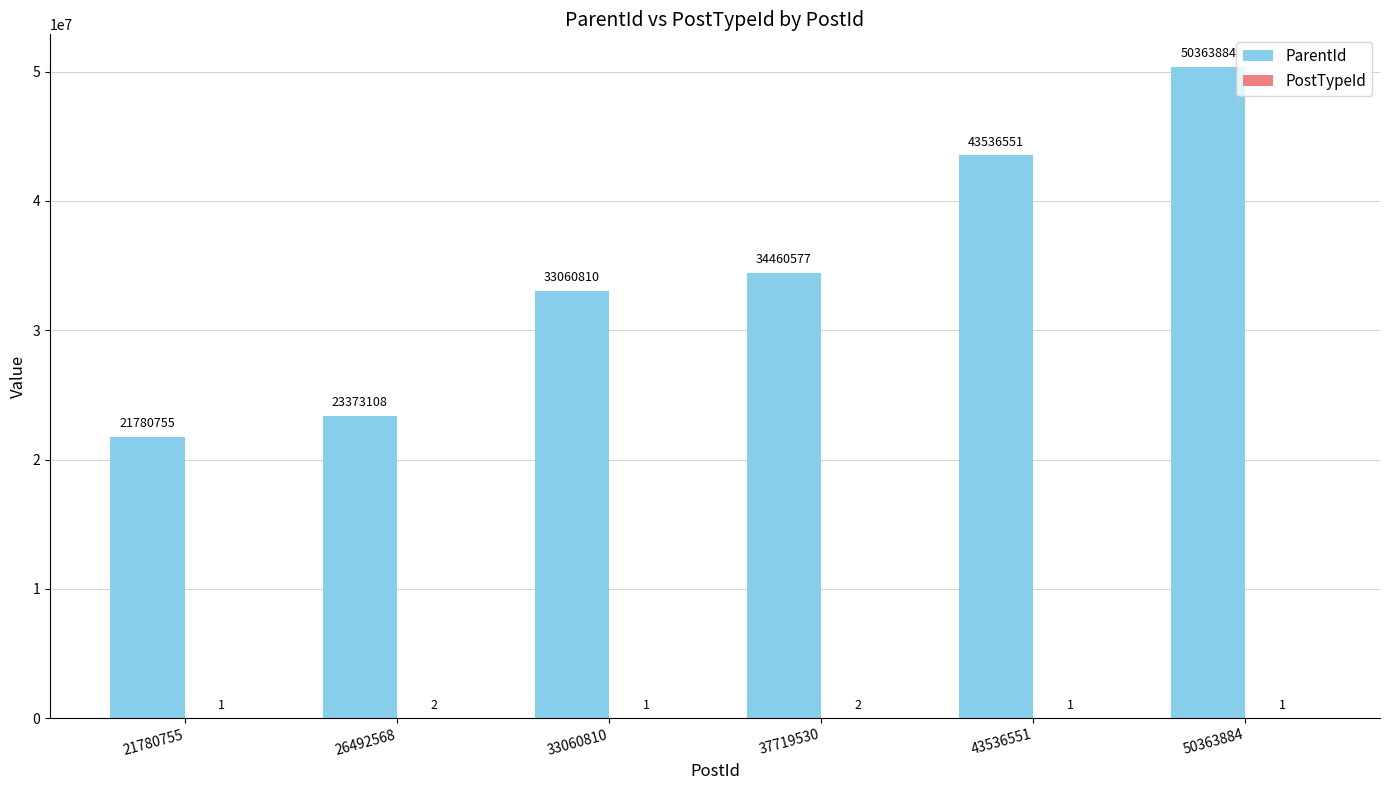

Are the bars horizontal?

No